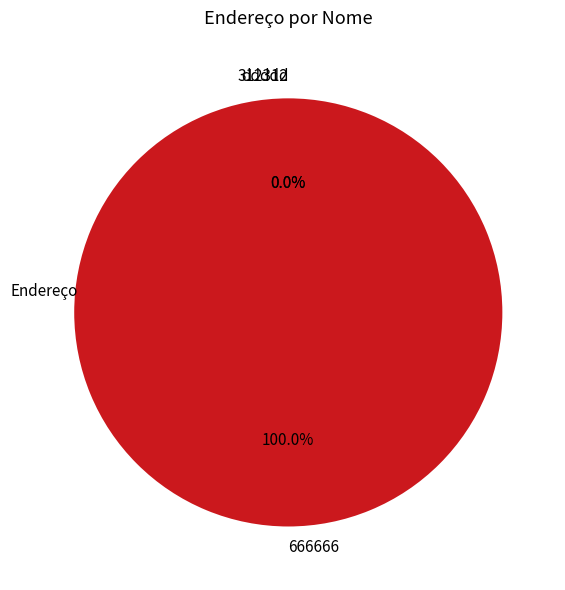

Which slice is the largest?

666666